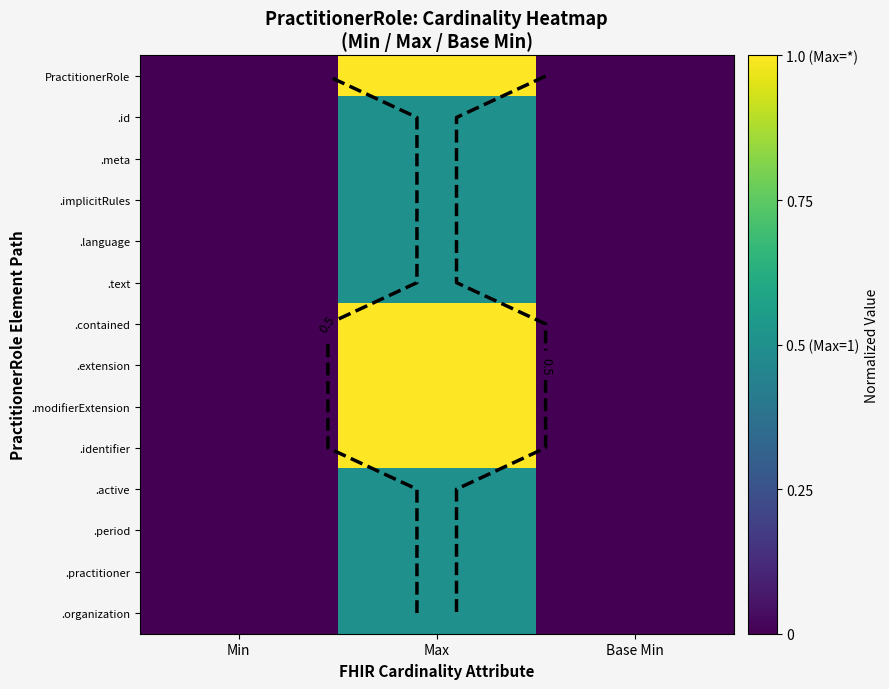

True or false: .language has a value of 0.0 at Base Min.

True